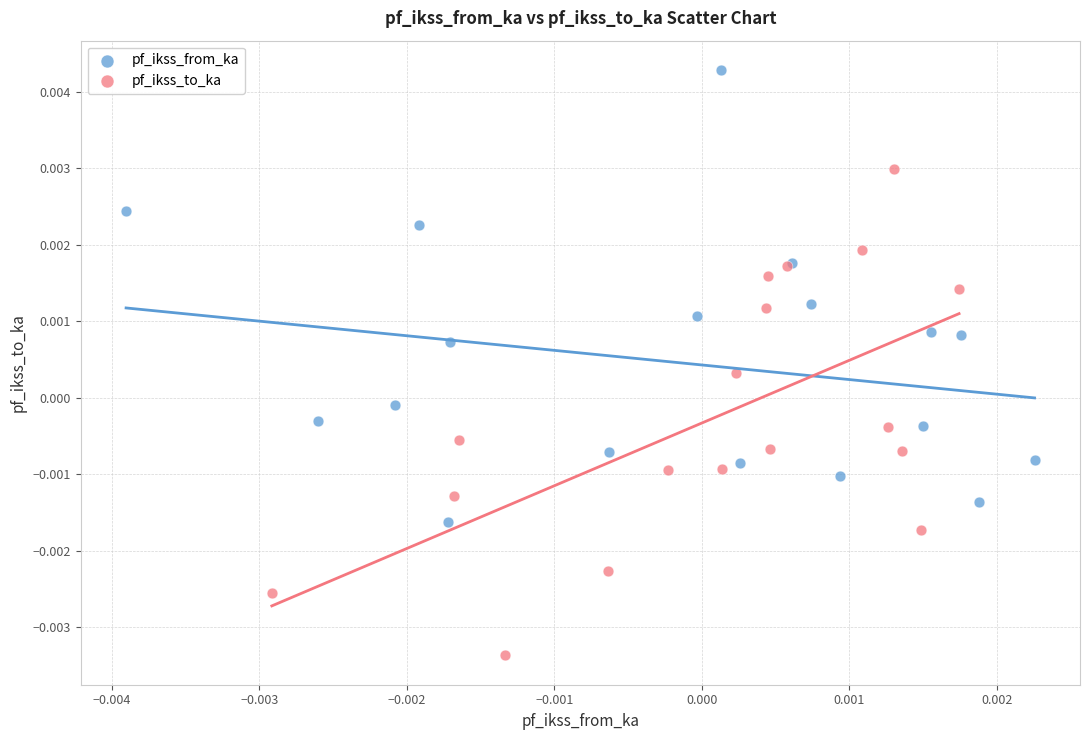

Which series has the widest spread of Y values?

pf_ikss_to_ka